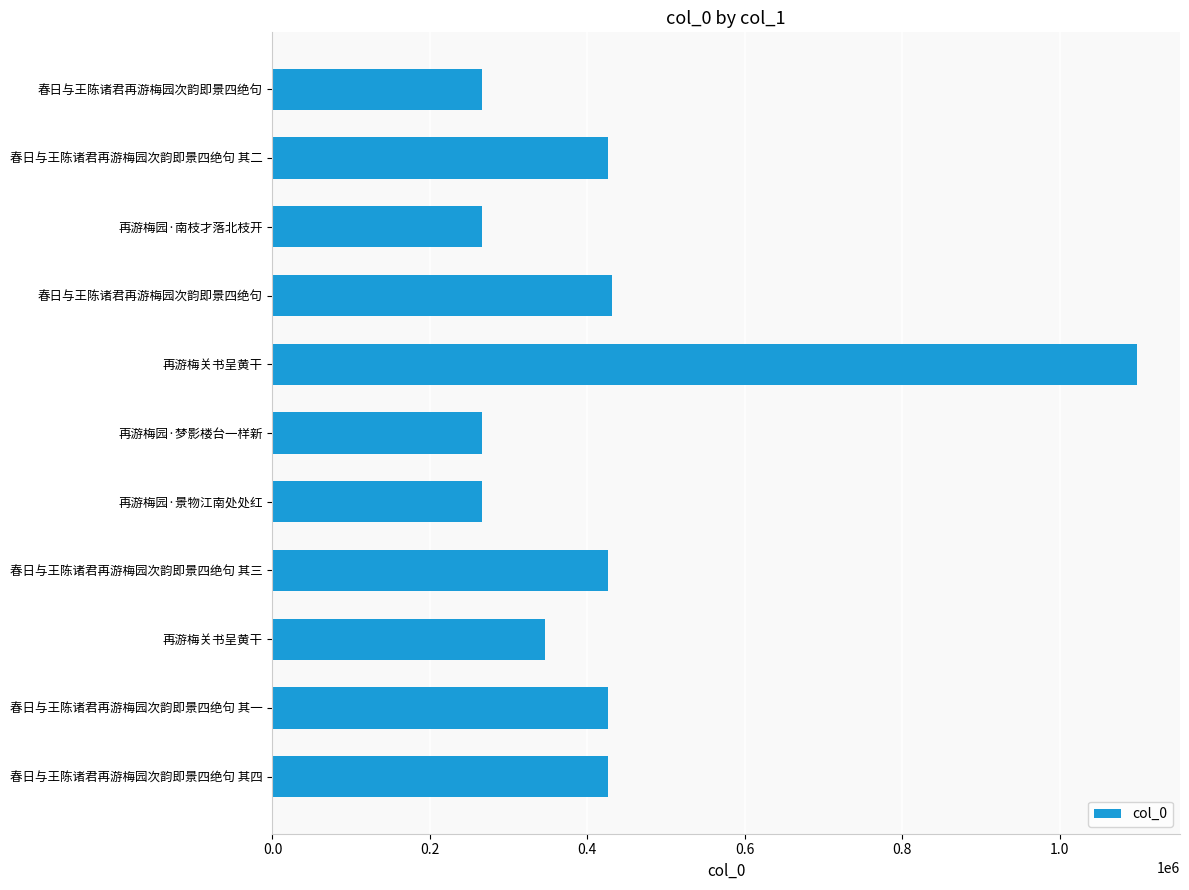

What is the maximum value shown in the chart?

1097913